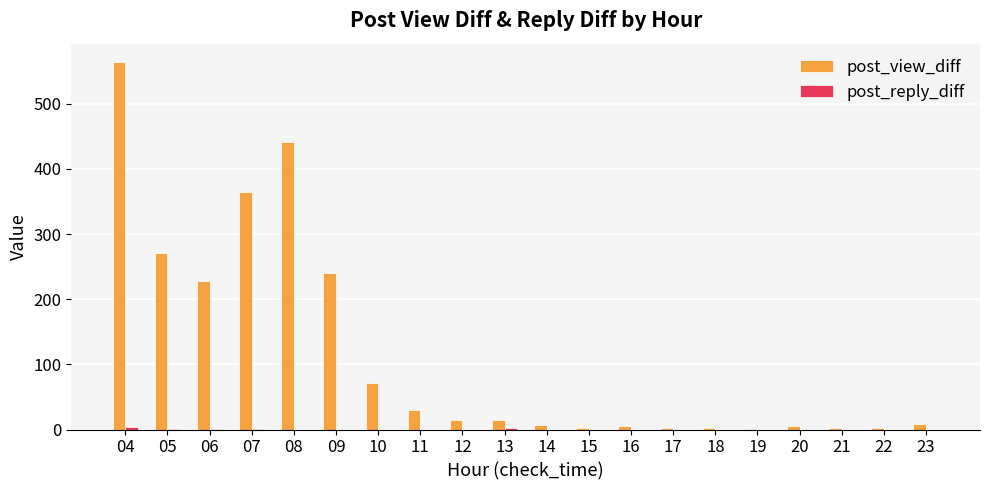

The value of post_view_diff at 04 is 564. True or false?

True